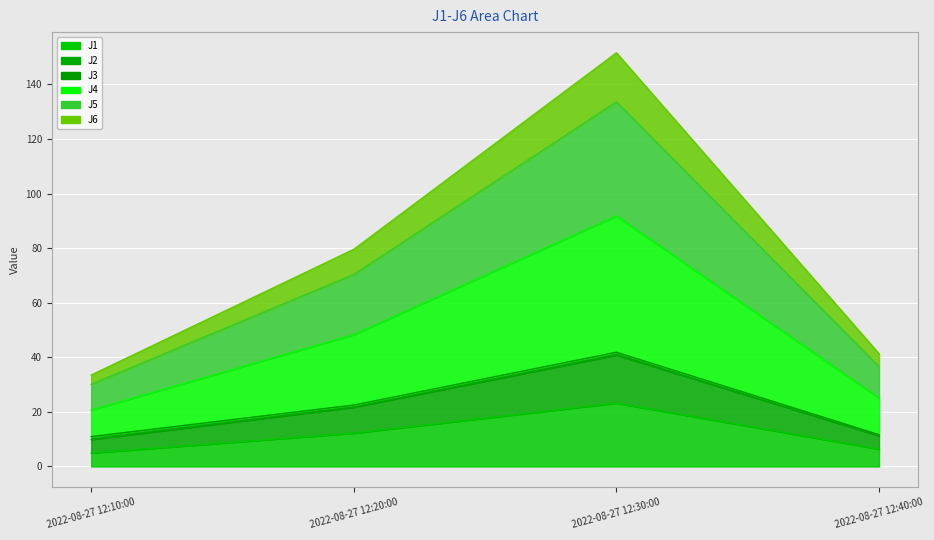

At which label is J1 closest to 14?

2022-08-27 12:20:00